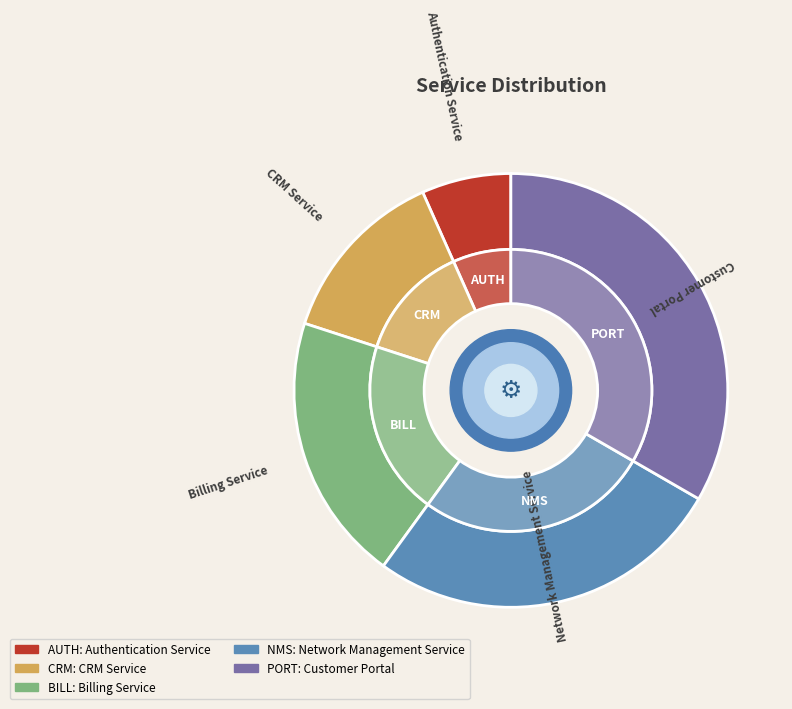

Does any single category account for the majority?

No